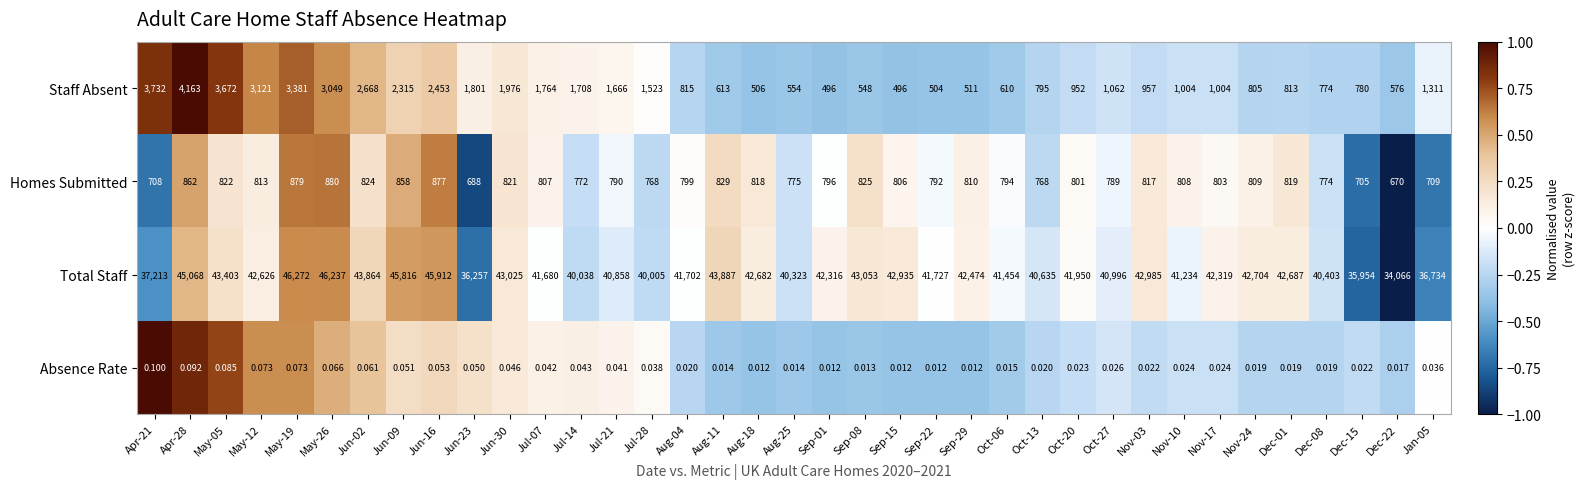

How many data points does each series have?

37